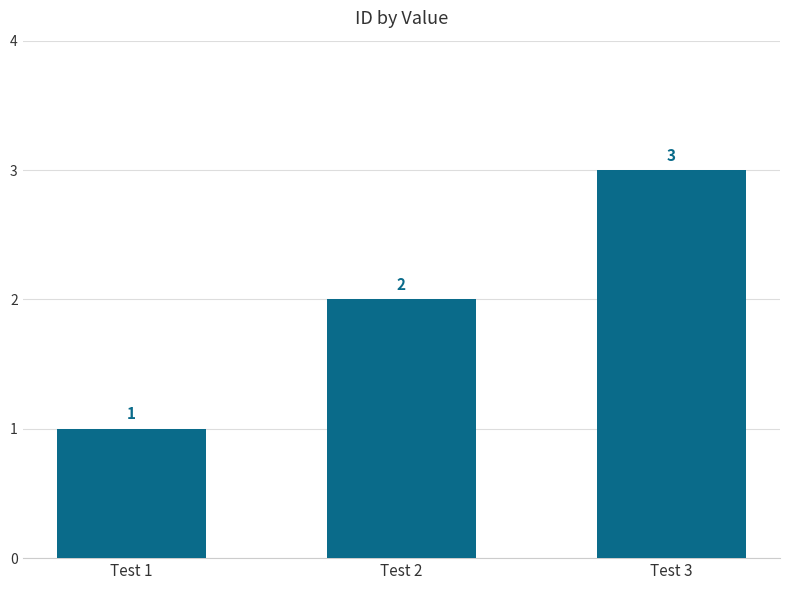

How many bars are there in total?

3